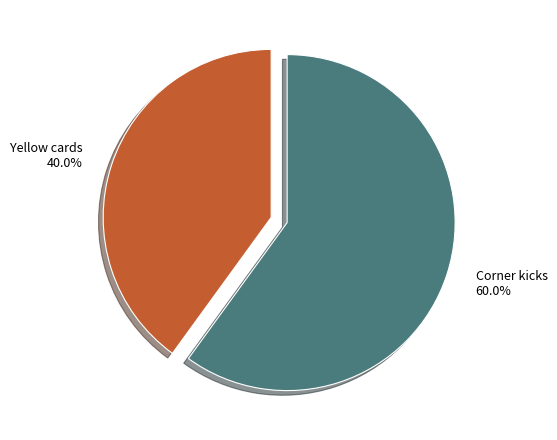

To the nearest percent, what is the combined percentage of Corner kicks and Yellow cards?

100%